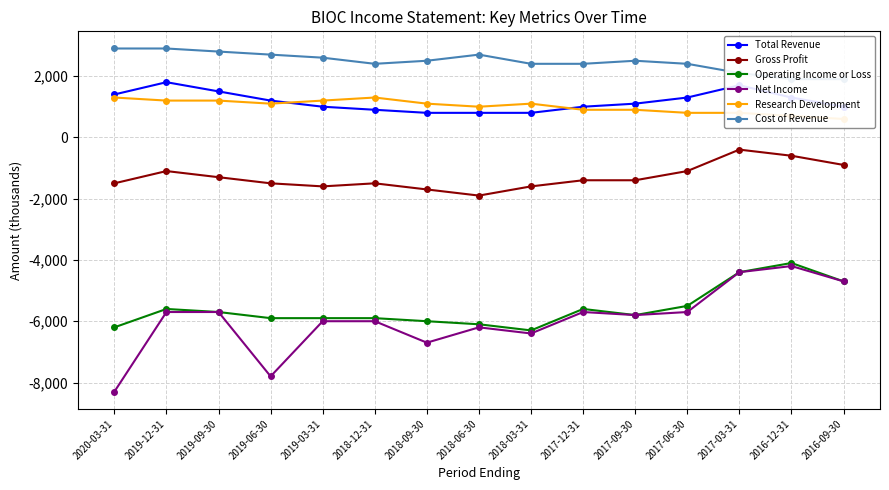

True or false: Cost of Revenue and Net Income intersect in this chart.

False